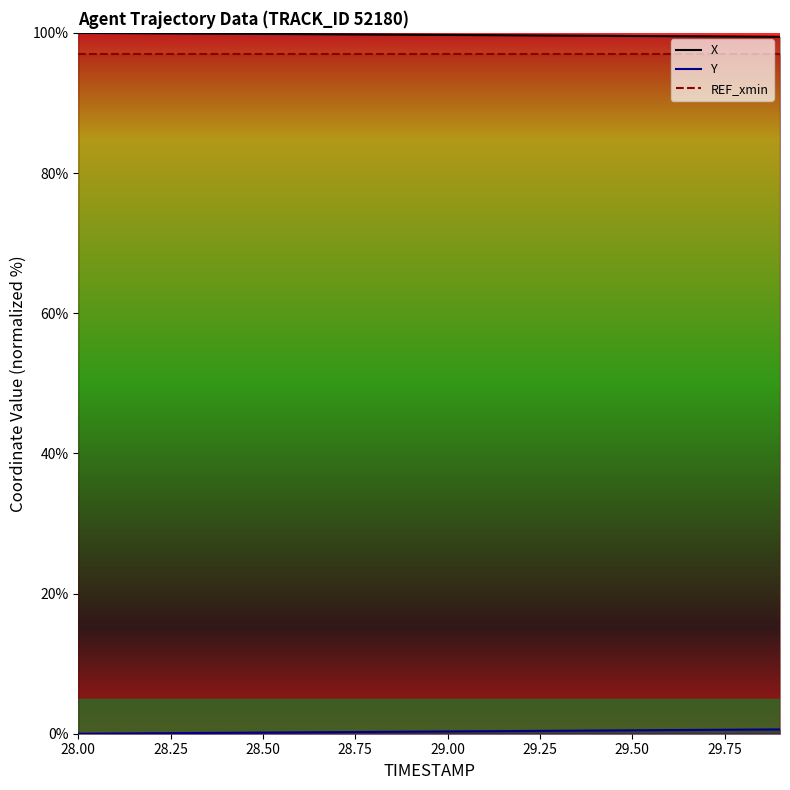

What is the value of the X point at the 18th from the left?

99.5